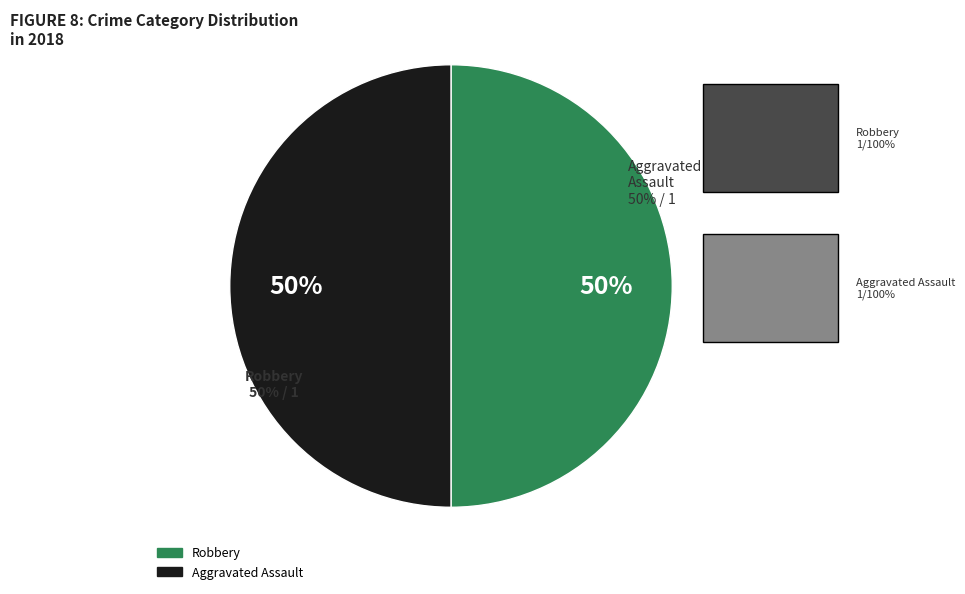

To the nearest percent, what is the average slice percentage?

50%